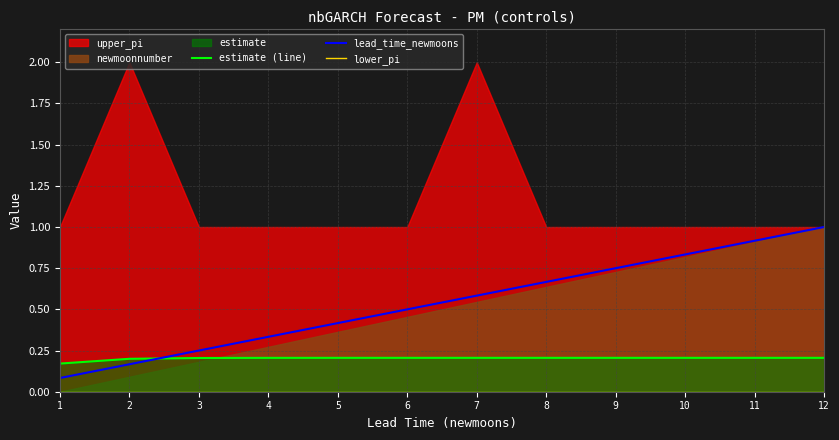

True or false: lower_pi and estimate (line) cross at least once.

False